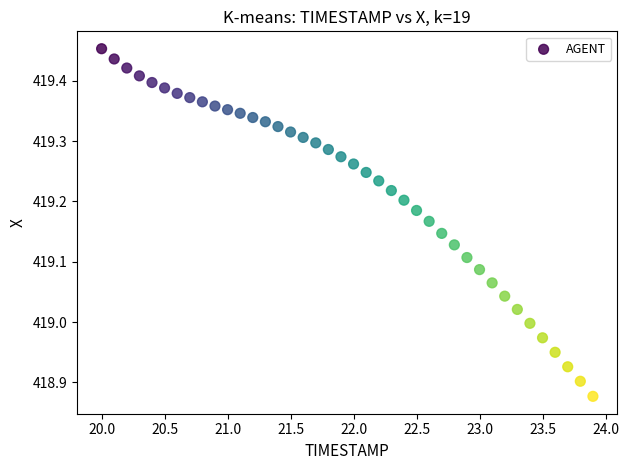

What is the range of Y values (max minus min)?

0.6